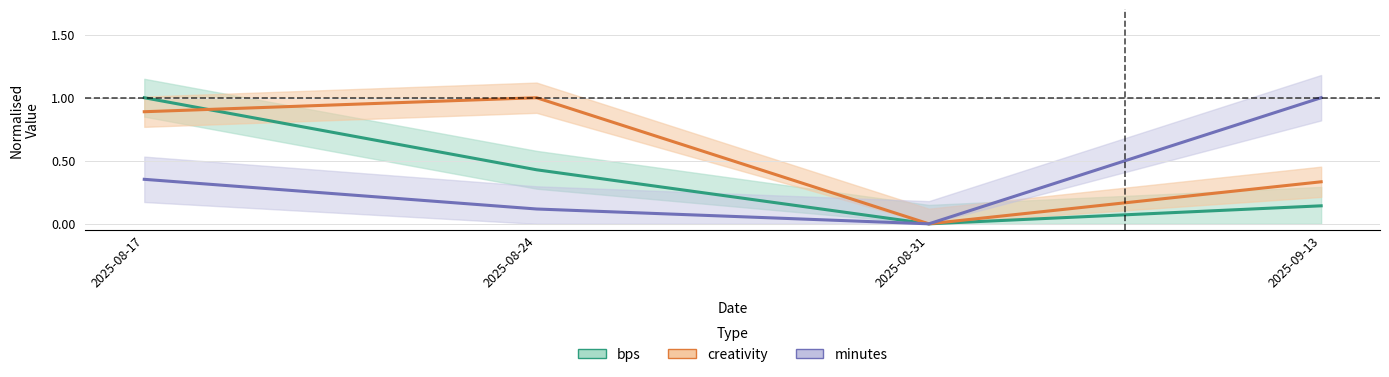

After their last crossing, which series has the higher values: creativity or bps?

creativity